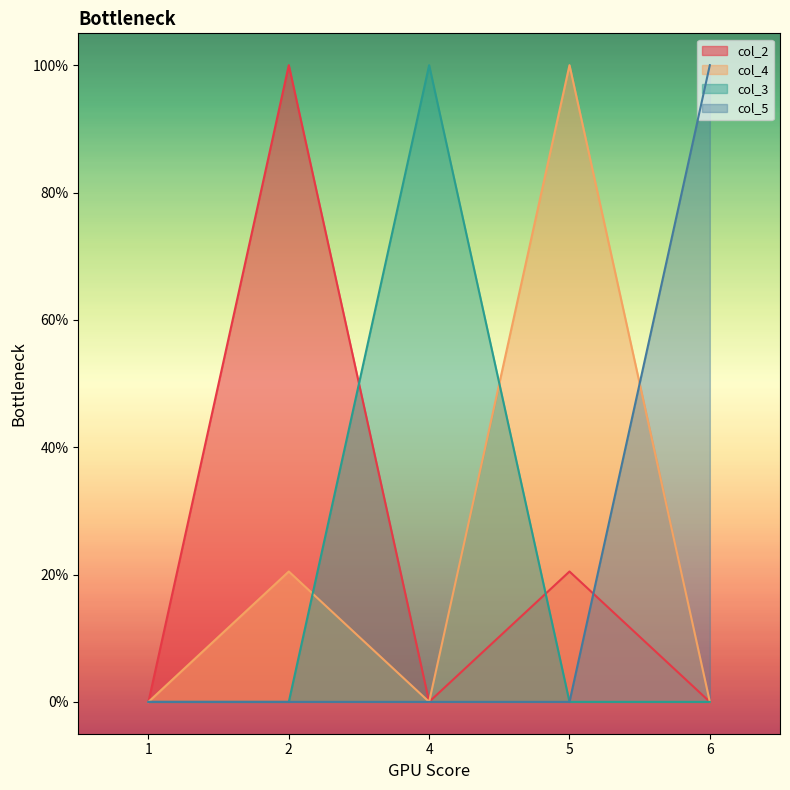

Which series changed the most between 1 and 4?

col_3